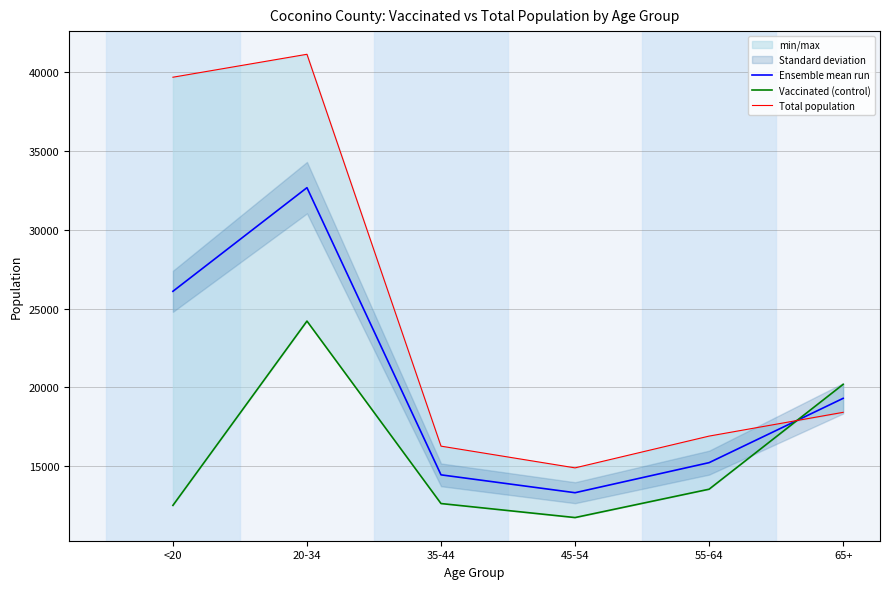

How many values in the Total population series exceed 18408?

2